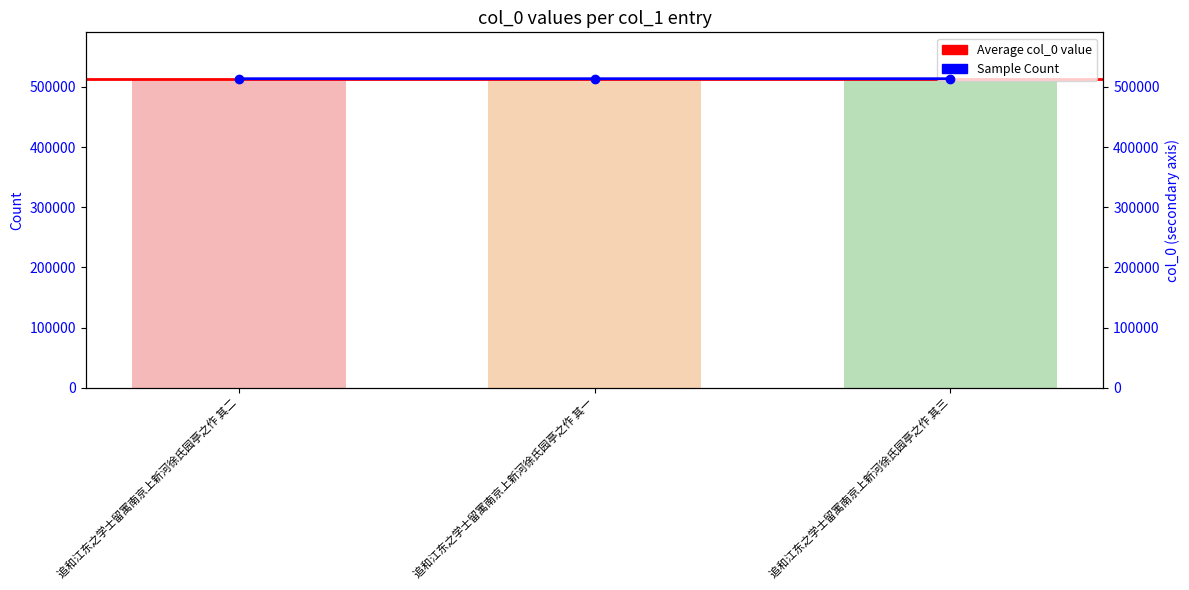

Which category has the highest value across all series?

追和江东之学士留寓南京上新河徐氏园亭之作 其三